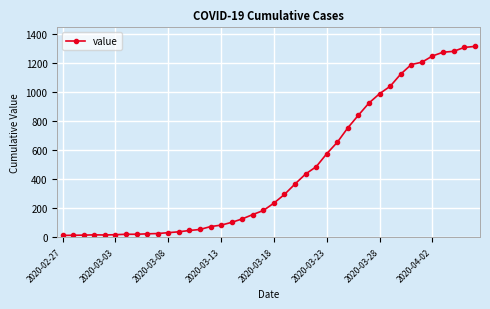

What is the difference between the maximum and minimum values?

1304